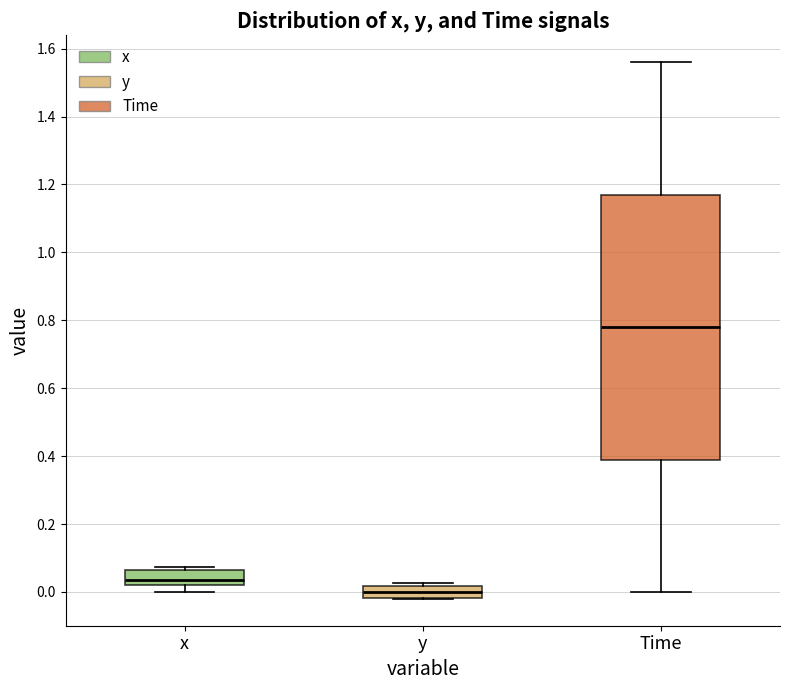

Reading left to right, read every box against the y-axis: the position of its median line, the range the box covers, and the ends of its whiskers. The values are not printed on the chart, so give them approximately, as read against the axis.

x: median 0.04, box 0.02 to 0.06, whiskers 0.00 to 0.08
y: median 0.00, box -0.02 to 0.02, whiskers -0.02 to 0.02 (just above the box's upper edge)
Time: median 0.78, box 0.40 to 1.18, whiskers 0.00 to 1.56